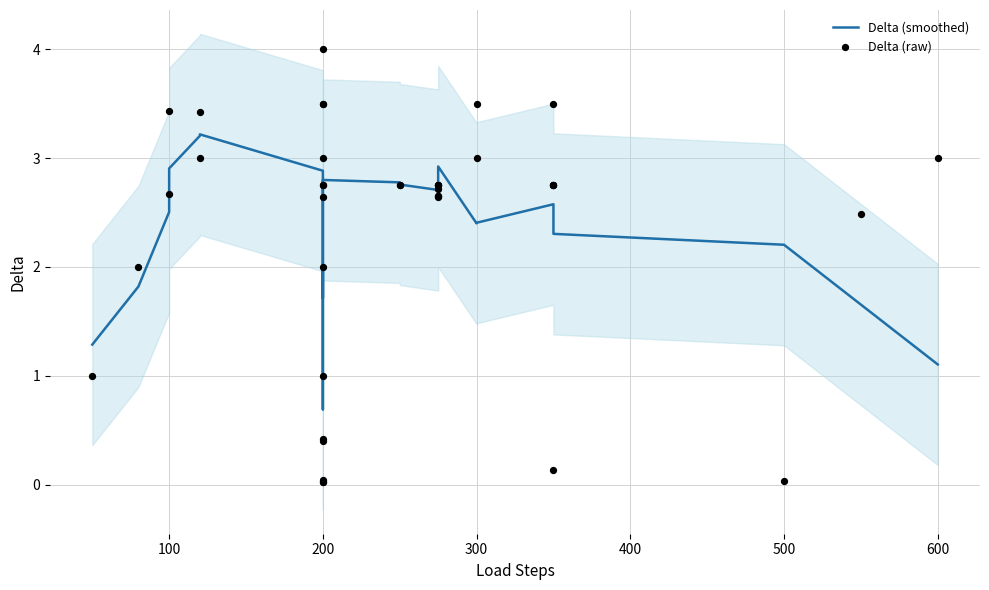

Which series contains the highest Y value?

Delta (raw)